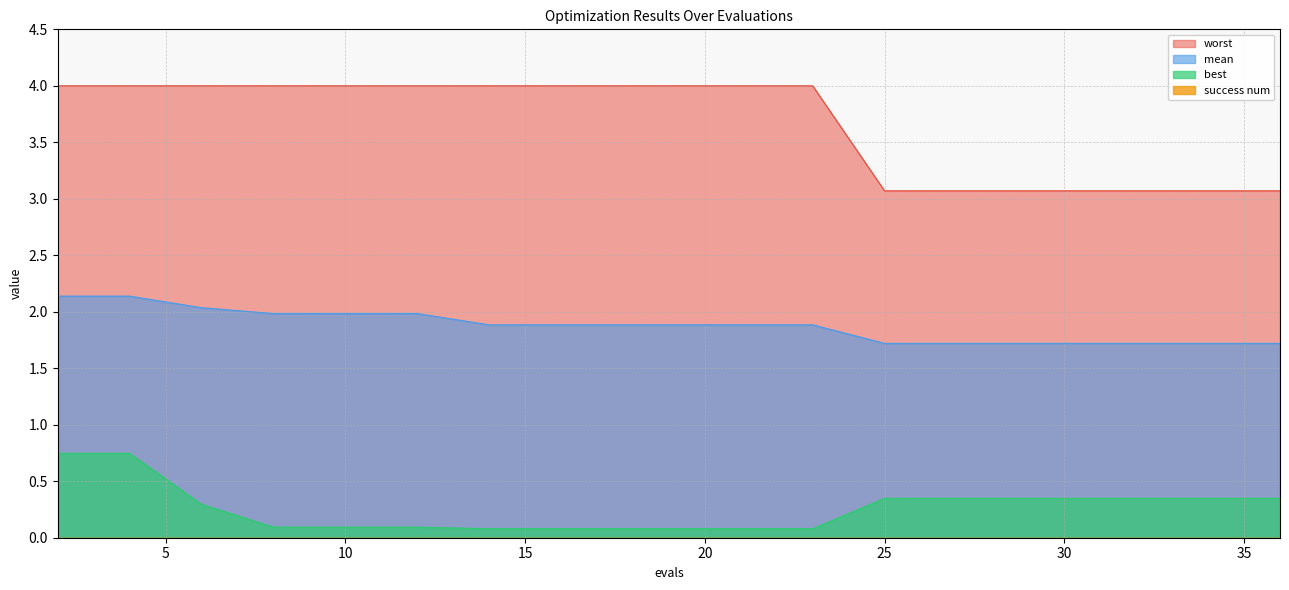

Which series has the largest total across all categories?

worst